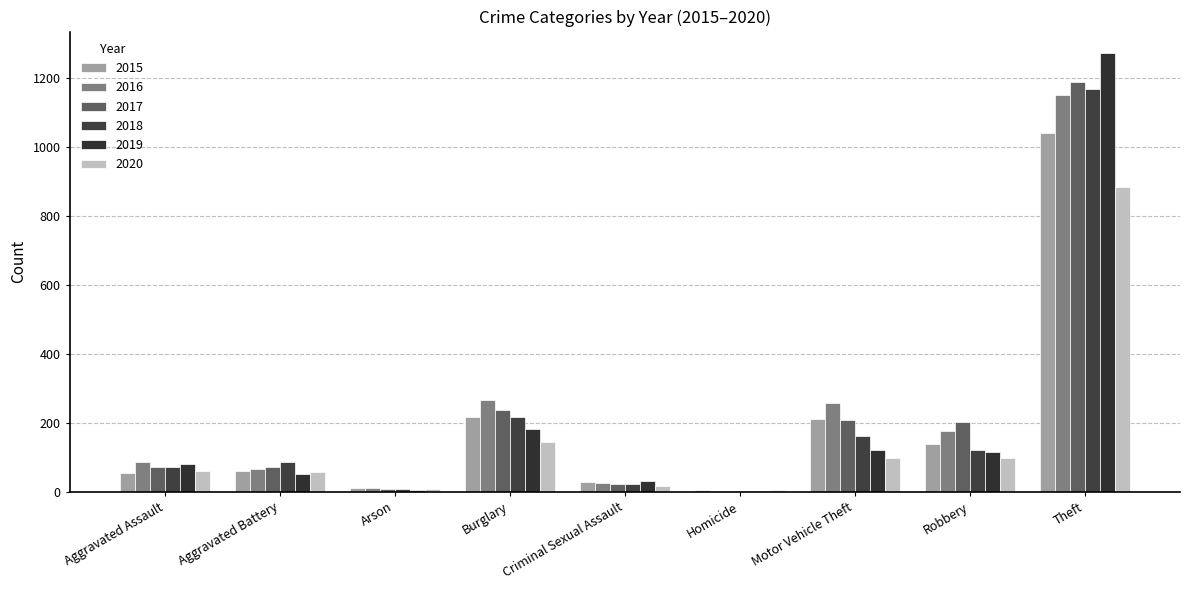

How many distinct data groups are displayed?

6